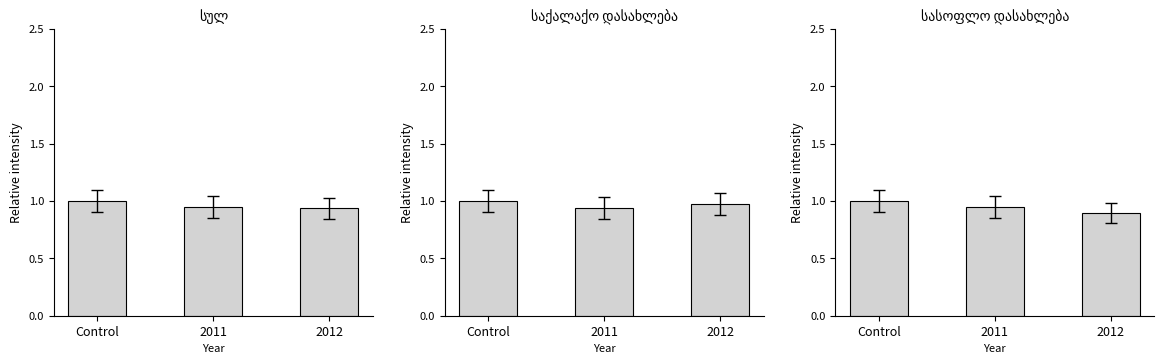

Is it true that საქალაქო დასახლება equals 0.3 at Control?

False